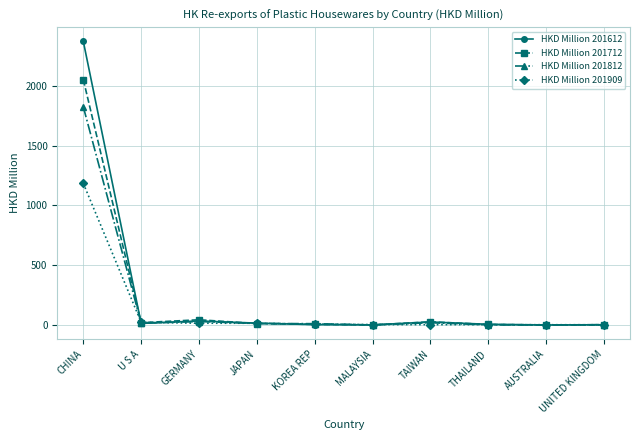

How many data points in HKD Million 201812 are less than 13?

5